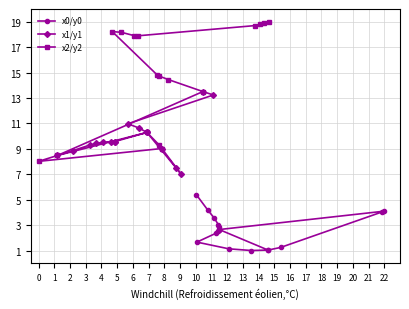

What is the value of the x2/y2 point at the 10th from the left?

9.3